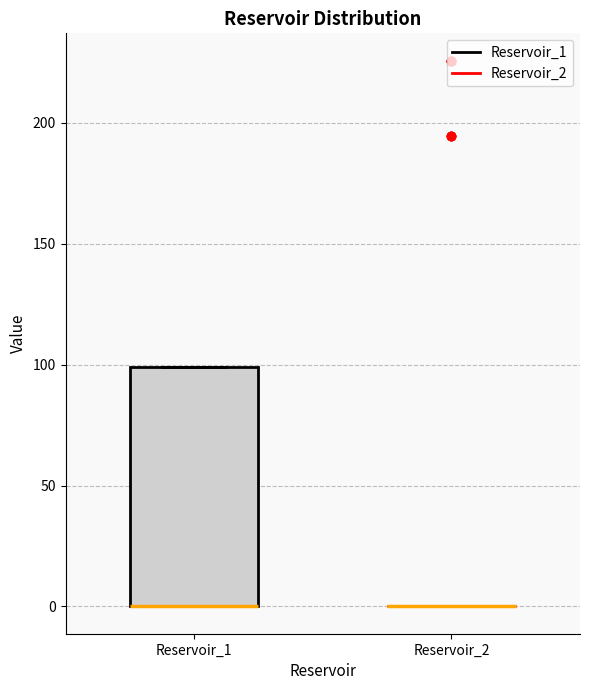

Reading left to right, read every box against the y-axis: the position of its median line, the range the box covers, and the ends of its whiskers. The values are not printed on the chart, so give them approximately, as read against the axis.

Reservoir_1: median 0 (drawn on the box's lower edge), box 0 to 100, whiskers 0 to 100
Reservoir_2: box collapsed to a line at 0, whiskers 0 to 0